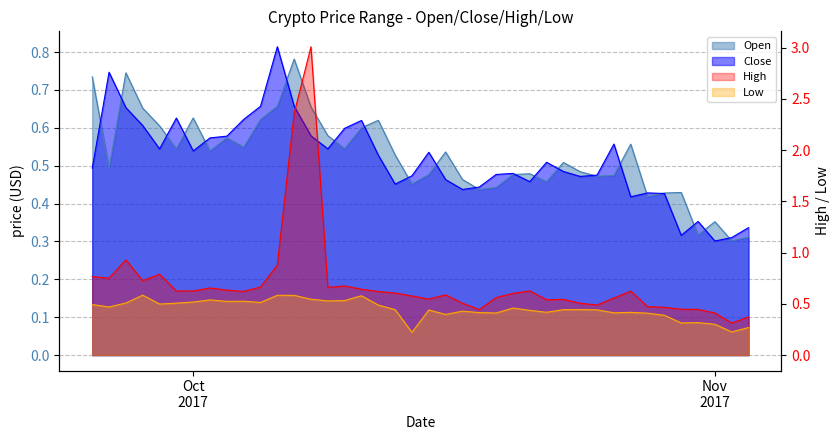

What are all the series names shown in the legend?

Open, Close, High, Low